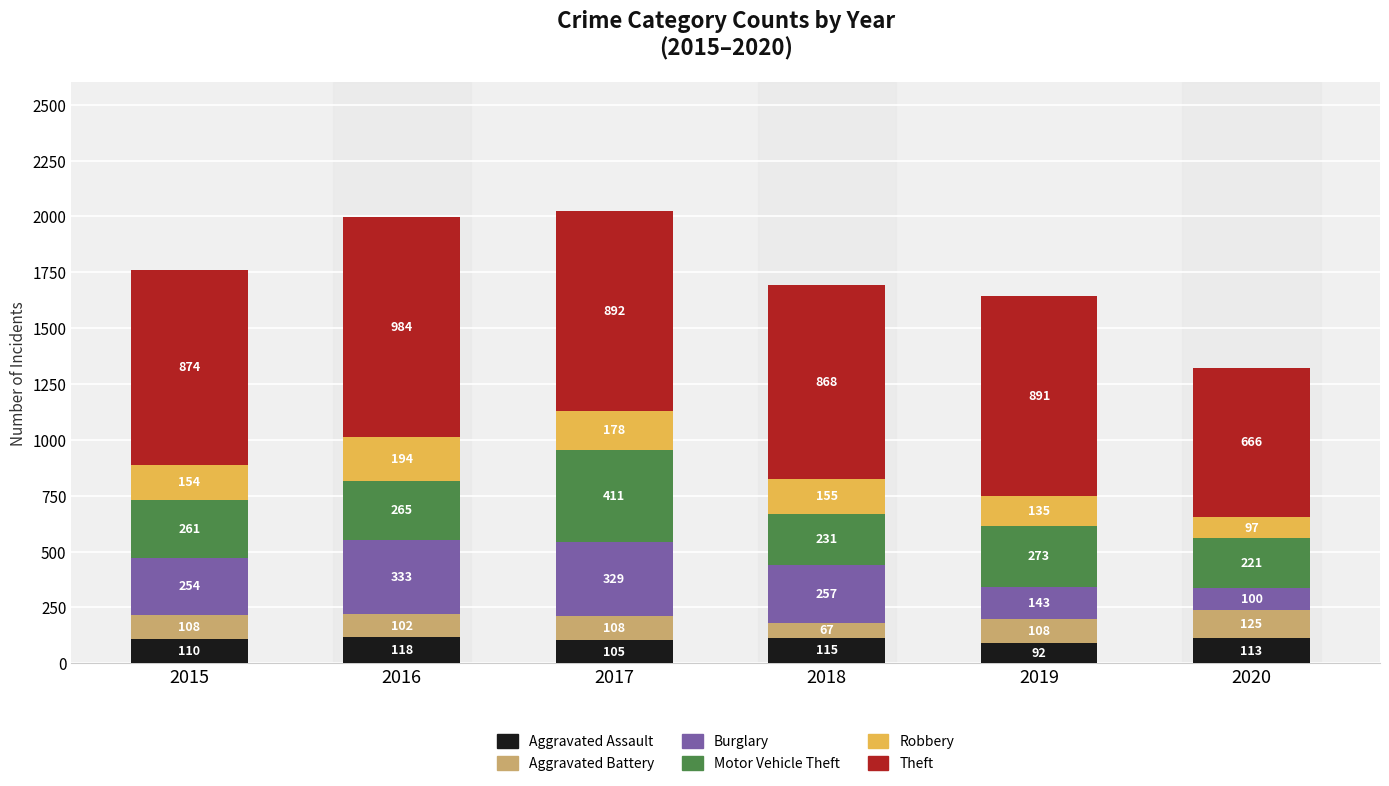

What is the total value across all series at 2016?

1996